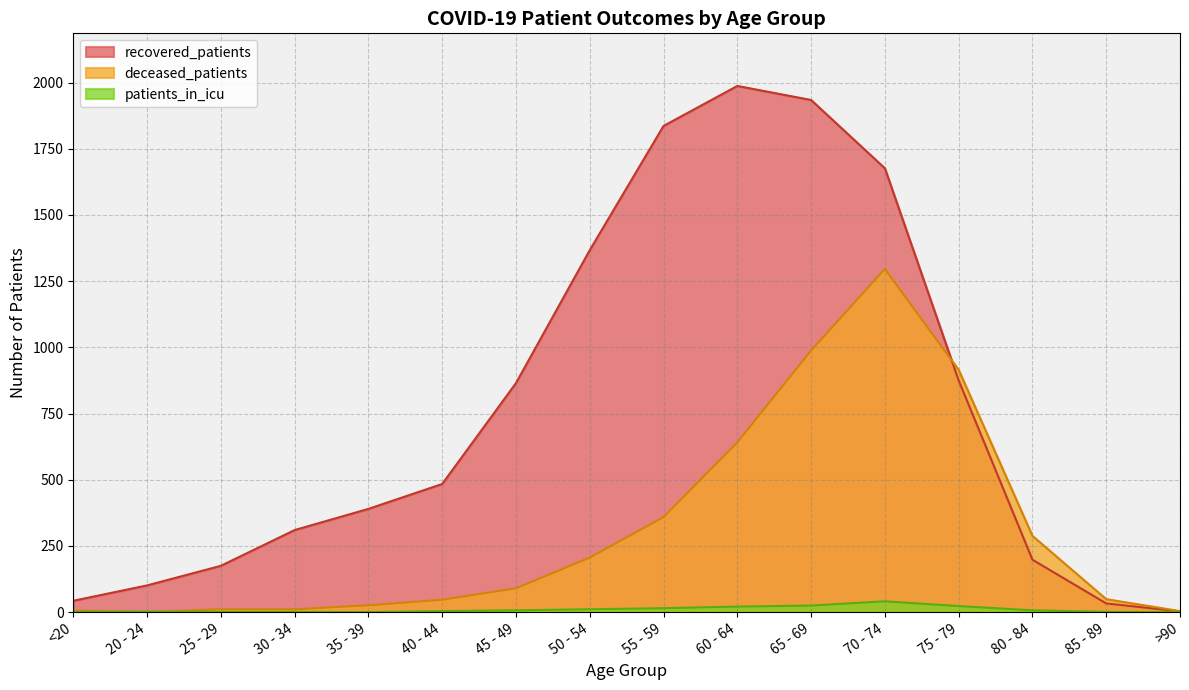

What is the difference between the highest and lowest values at 35 - 39?

390